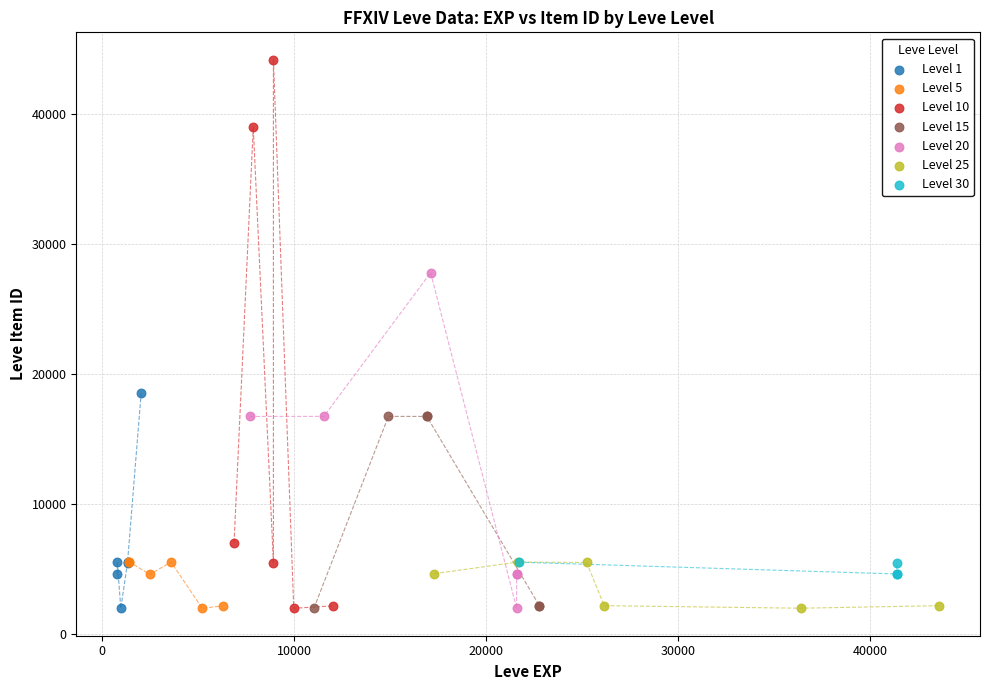

Which series reaches the maximum Y coordinate?

Level 10